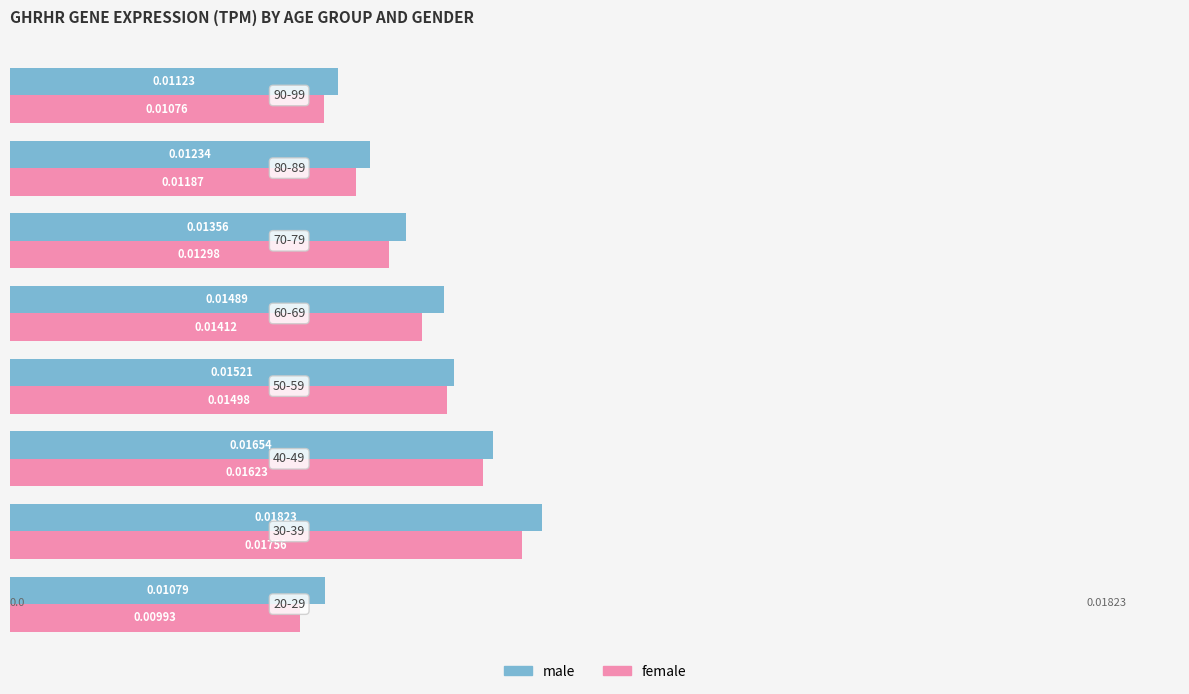

Rank the series by their maximum value, from highest to lowest.

male, female